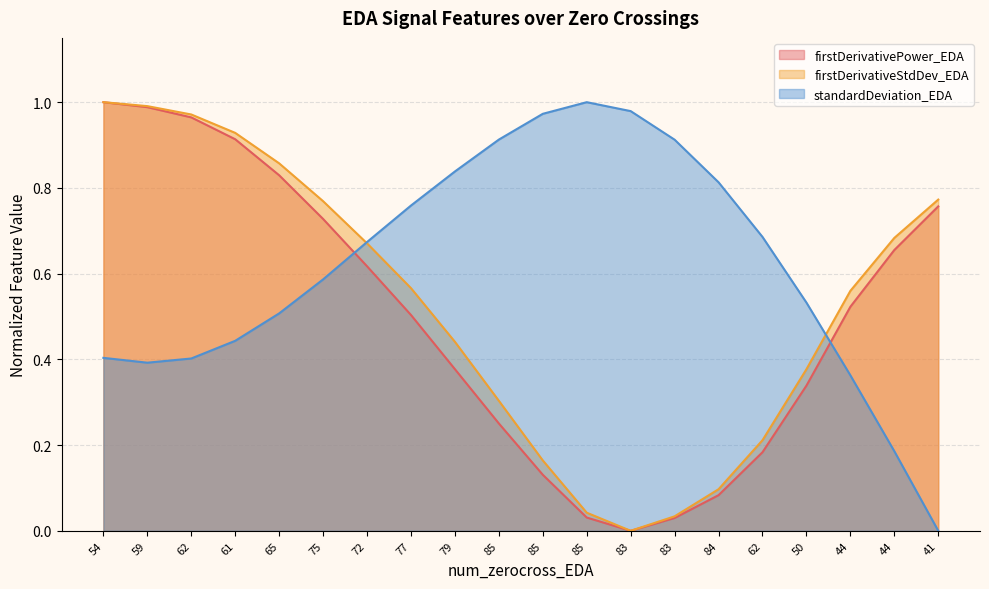

Rank the series by their maximum value, from lowest to highest.

firstDerivativePower_EDA (line), firstDerivativeStdDev_EDA (line), standardDeviation_EDA (line)